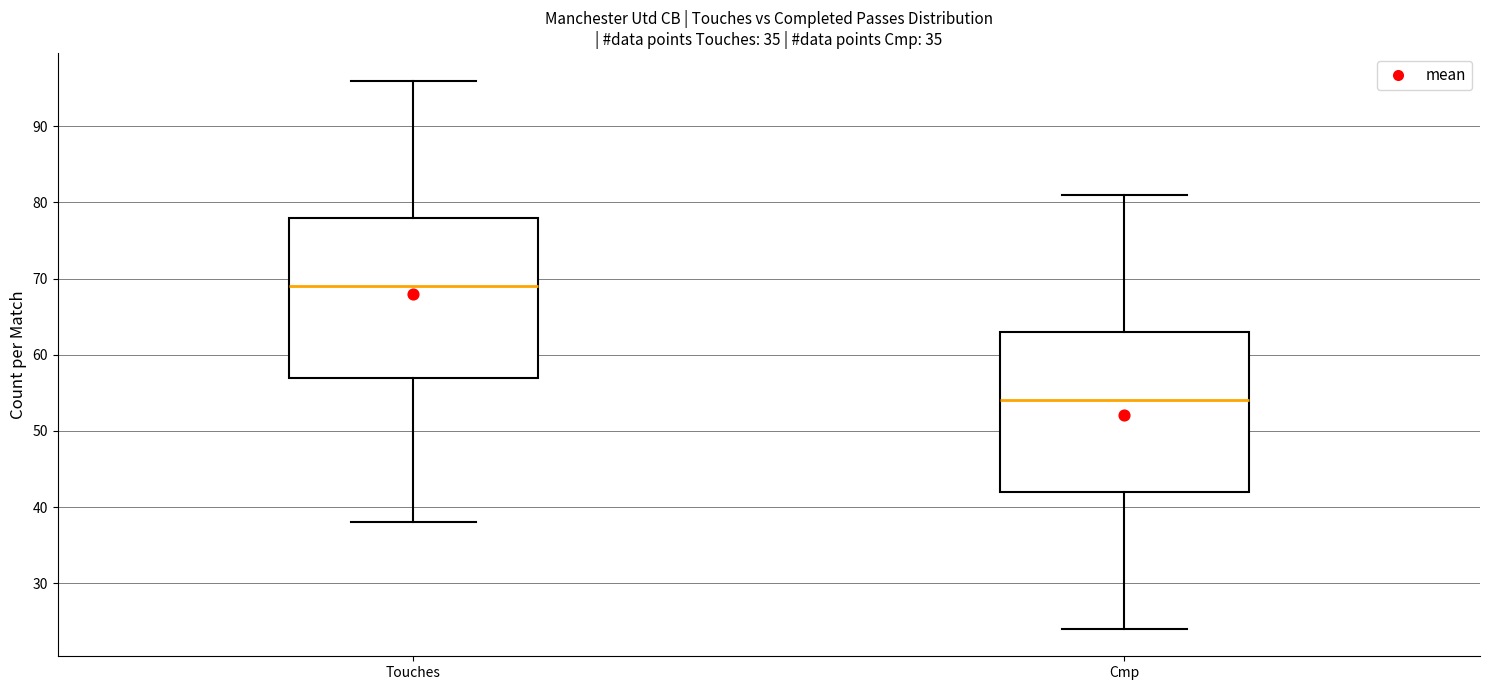

Reading left to right, read every box against the y-axis: the position of its median line, the range the box covers, and the ends of its whiskers. The values are not printed on the chart, so give them approximately, as read against the axis.

Touches: median 69, box 57 to 78, whiskers 38 to 96
Cmp: median 54, box 42 to 63, whiskers 24 to 81